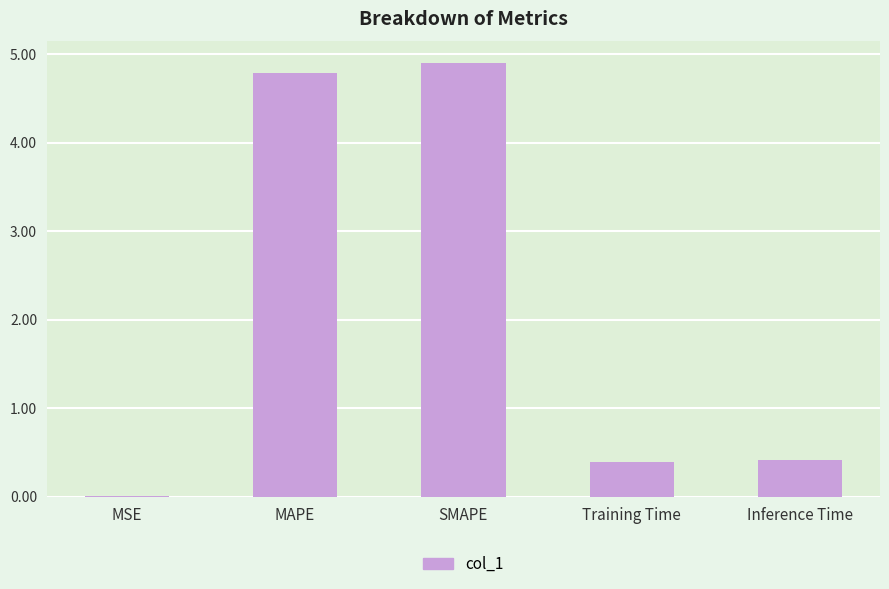

Is it true that the value at MAPE is 4.8?

True